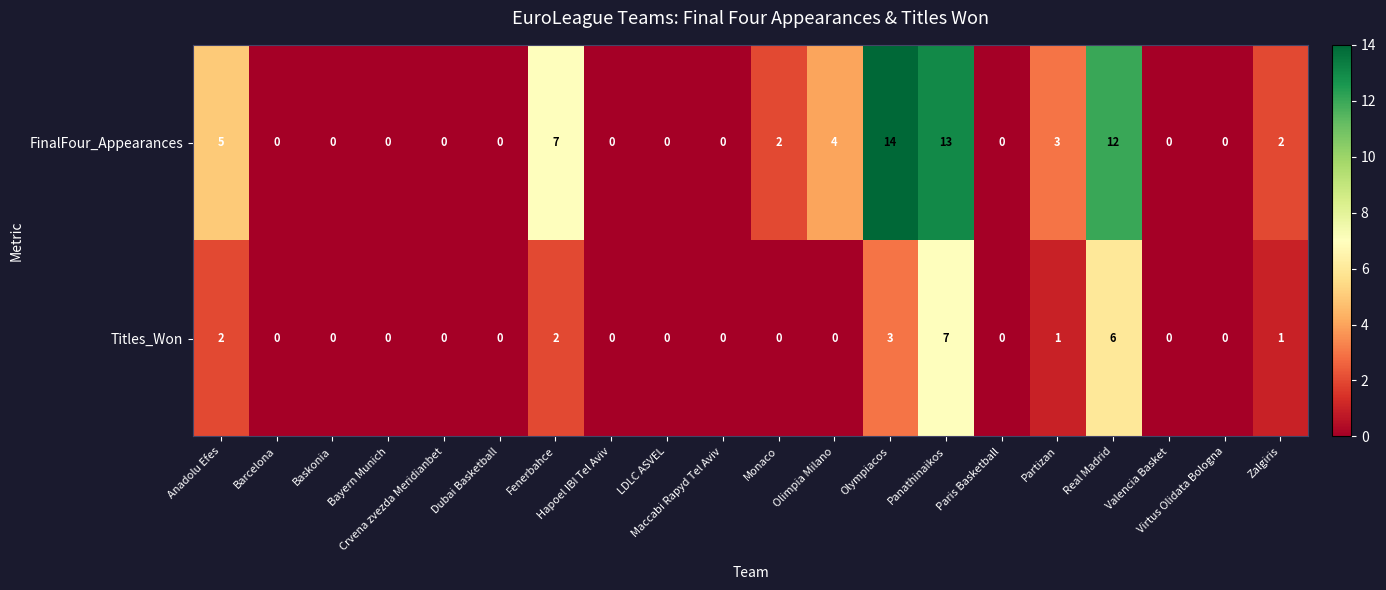

How many Titles_Won values are between 0 and 2?

17